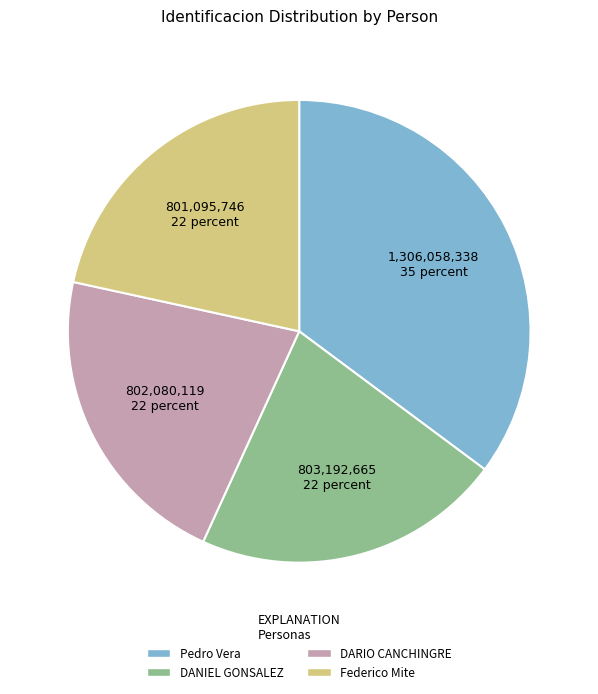

Combined, do DARIO CANCHINGRE and DANIEL GONSALEZ account for over 50%?

No